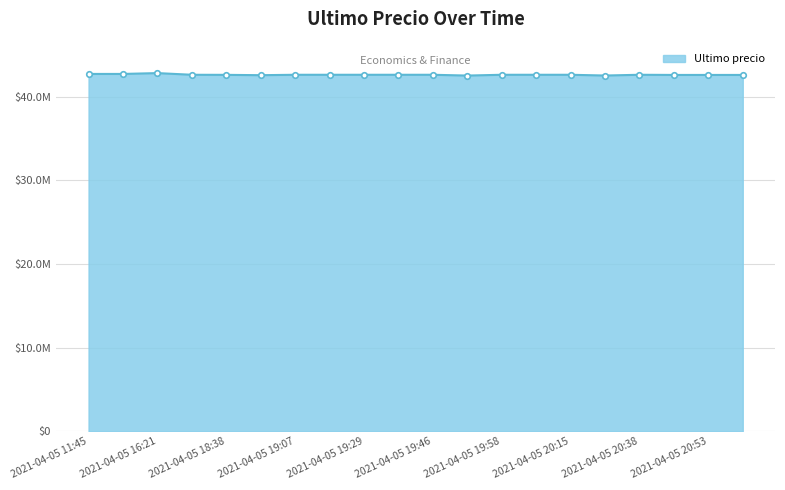

List the labels in order of value, smallest first.

2021-04-05 19:52, 2021-04-05 20:28, 2021-04-05 18:54, 2021-04-05 20:47, 2021-04-05 20:53, 2021-04-05 20:59, 2021-04-05 18:38, 2021-04-05 19:46, 2021-04-05 20:38, 2021-04-05 19:58, 2021-04-05 20:15, 2021-04-05 19:18, 2021-04-05 18:21, 2021-04-05 19:07, 2021-04-05 19:29, 2021-04-05 19:38, 2021-04-05 20:05, 2021-04-05 16:00, 2021-04-05 11:45, 2021-04-05 16:21